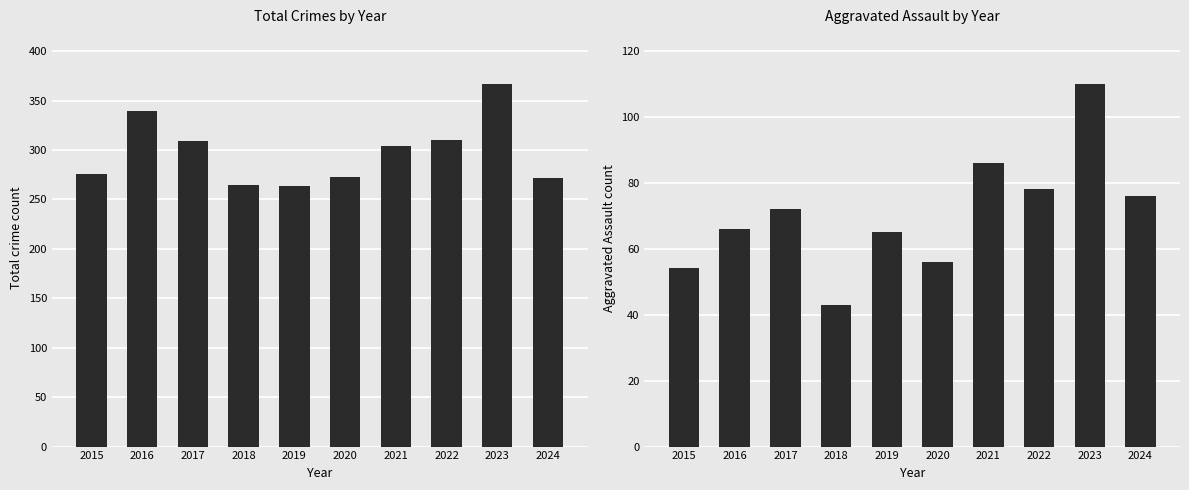

The value of Aggravated Assault at 2019 is 65. True or false?

True